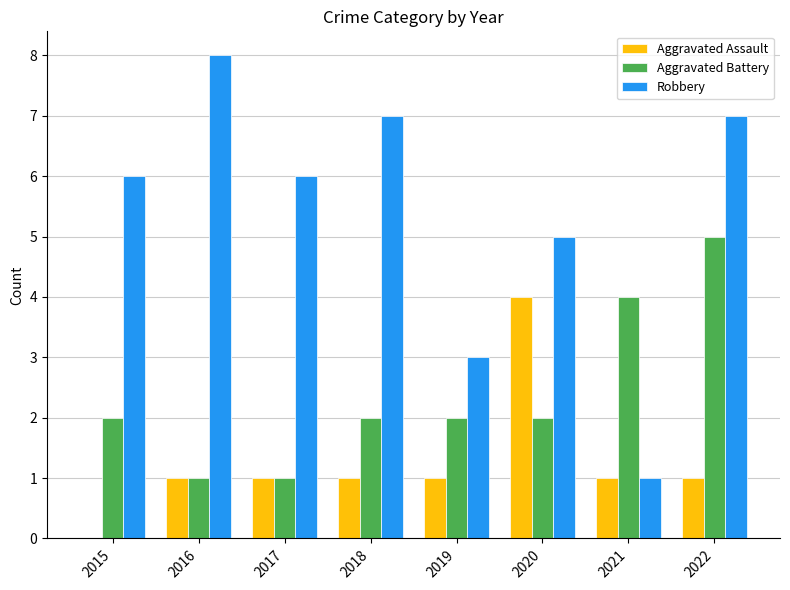

Is it true that Robbery equals 2 at 2021?

False